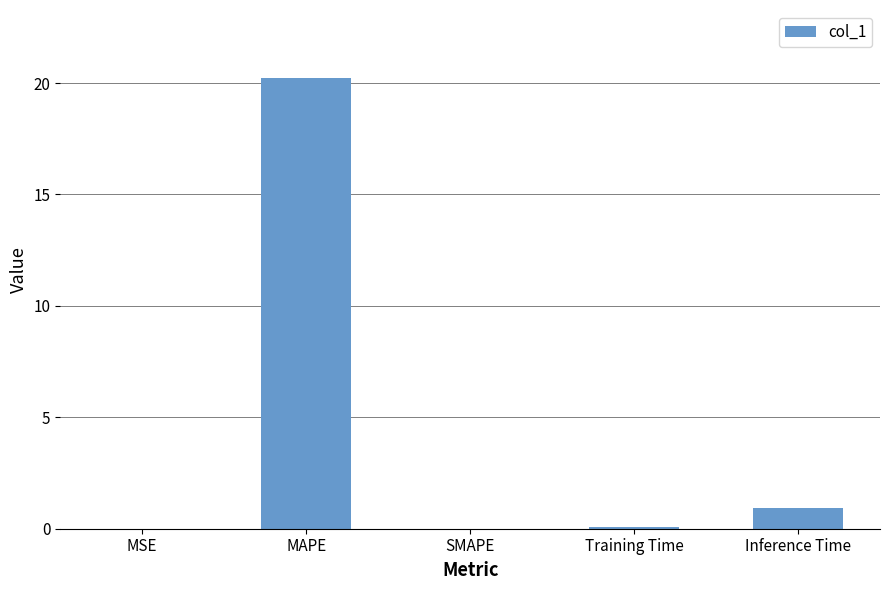

The value at MSE is 0.0. True or false?

True